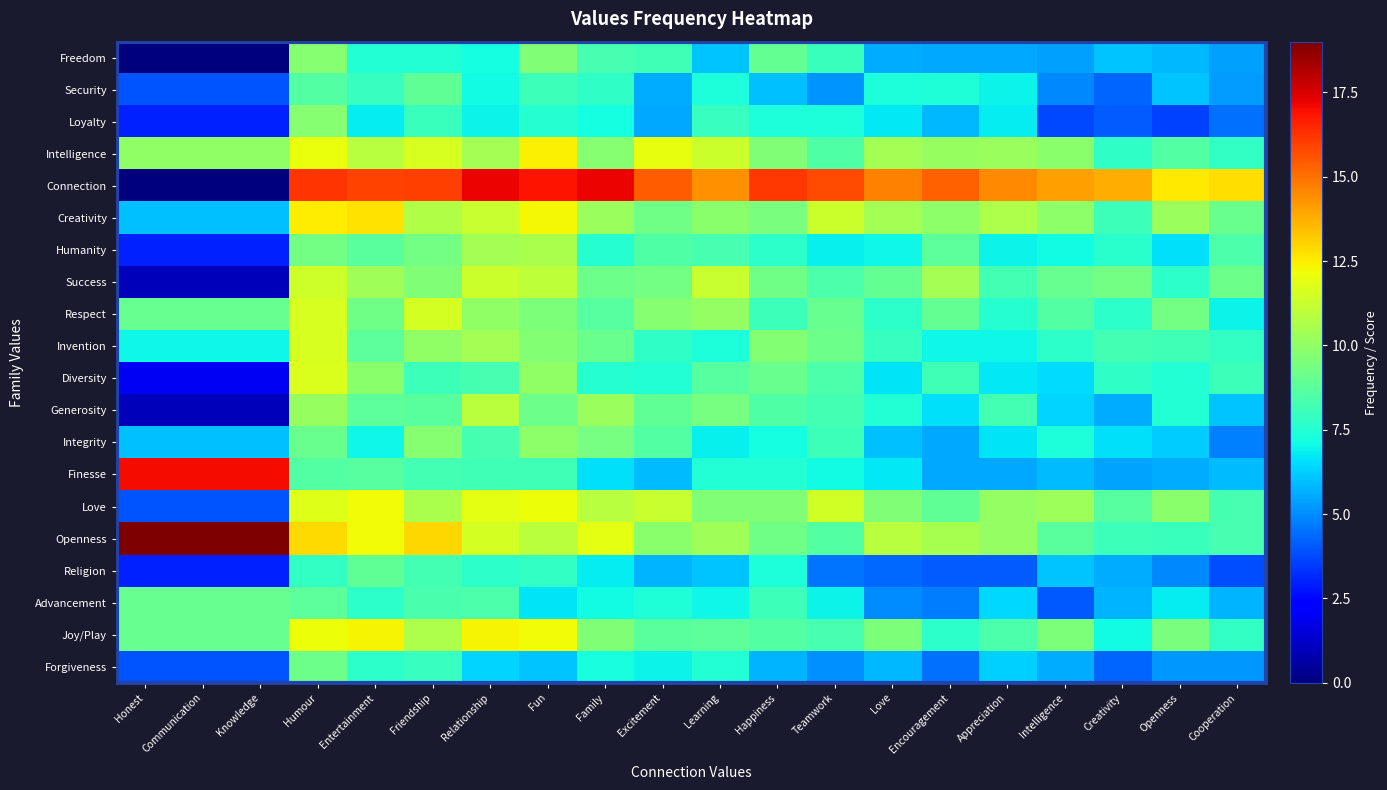

Rank the series at Encouragement from lowest to highest value.

Religion, Forgiveness, Advancement, Integrity, Finesse, Freedom, Loyalty, Generosity, Invention, Security, Joy/Play, Diversity, Humanity, Love, Respect, Creativity, Intelligence, Success, Openness, Connection